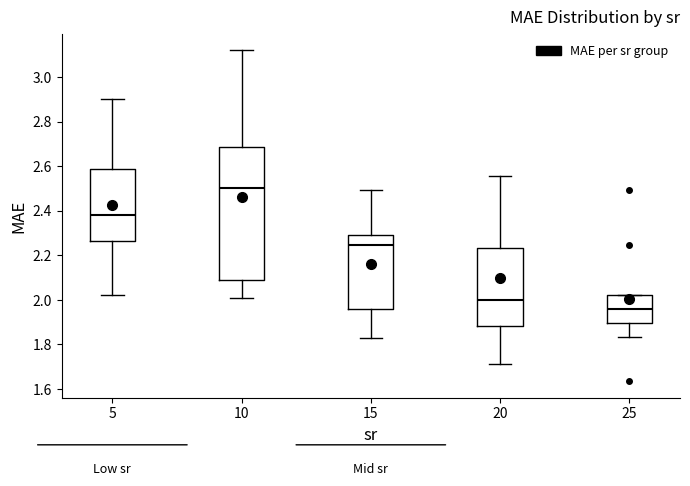

Which box has the lowest median line?

25